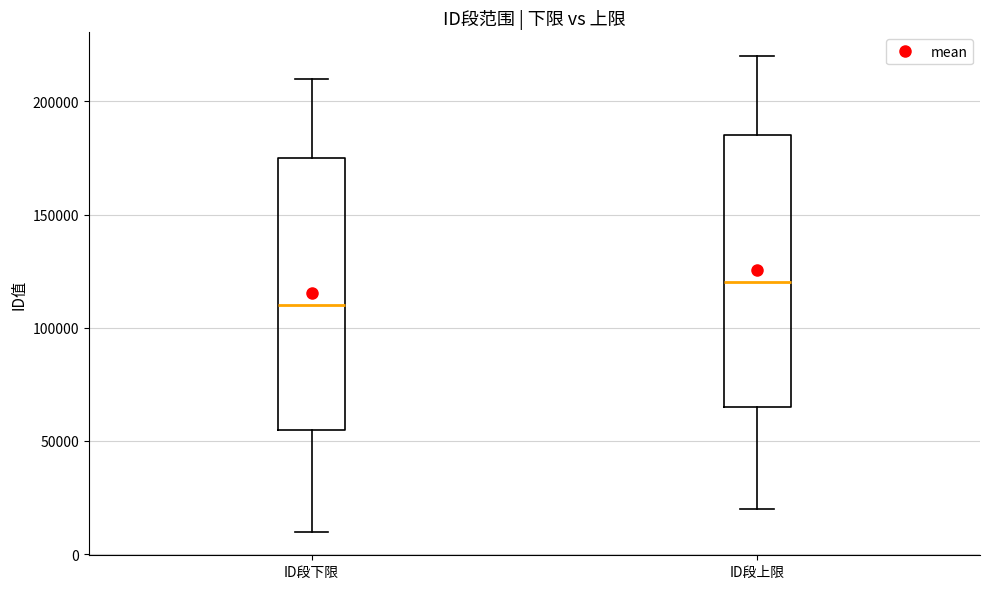

Which box has the highest median line?

ID段上限